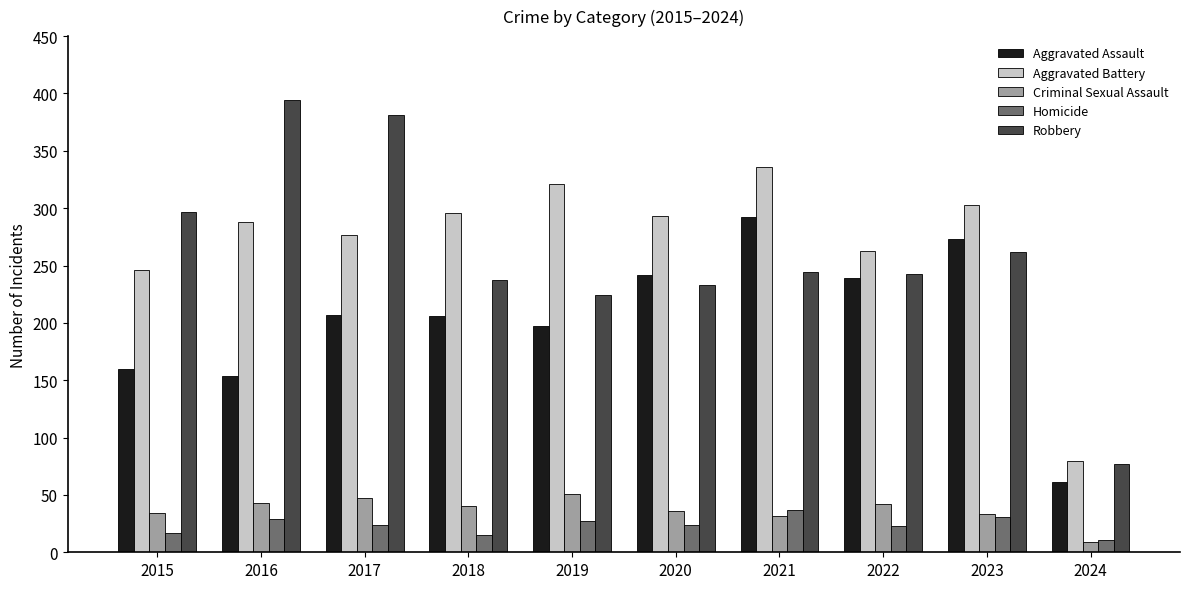

What are all the series names shown in the legend?

Aggravated Assault, Aggravated Battery, Criminal Sexual Assault, Homicide, Robbery